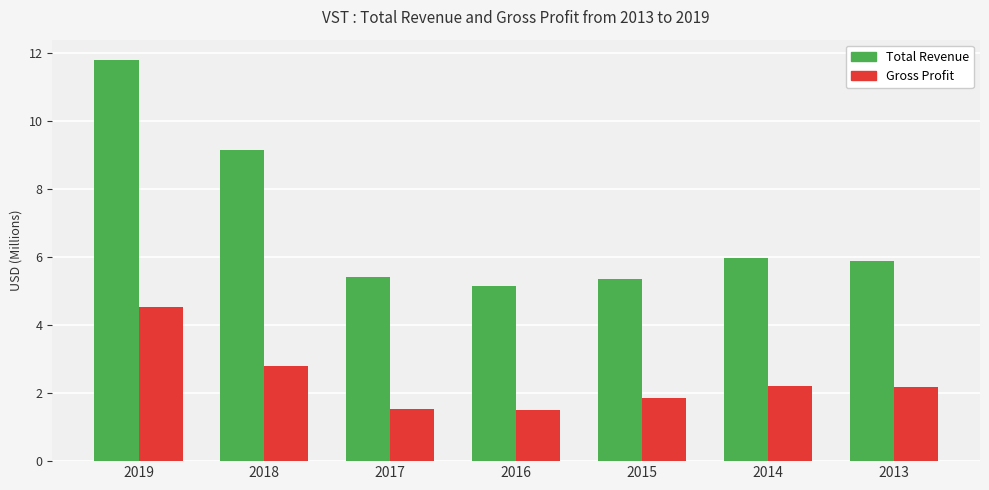

What is the difference between the Gross Profit values at 2019 and 2017?

3.0